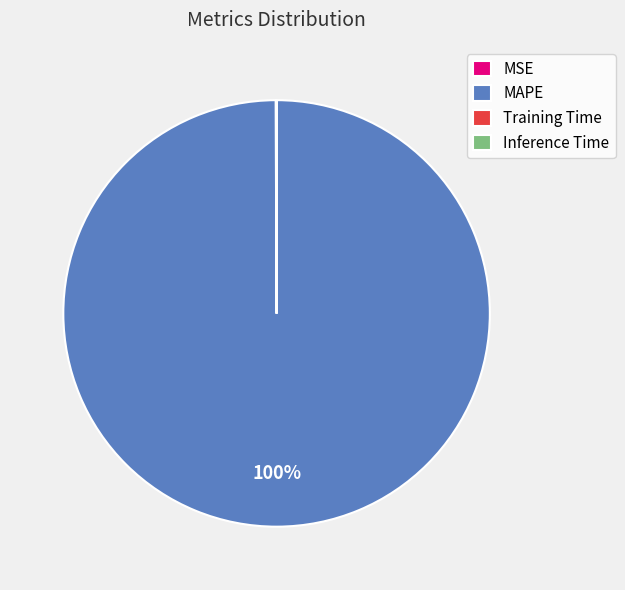

Is it true that MAPE is 100% of the pie?

True